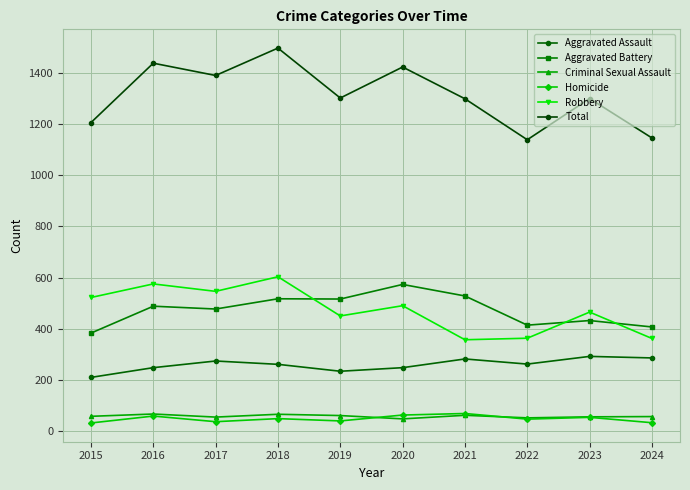

How many distinct data groups are displayed?

6